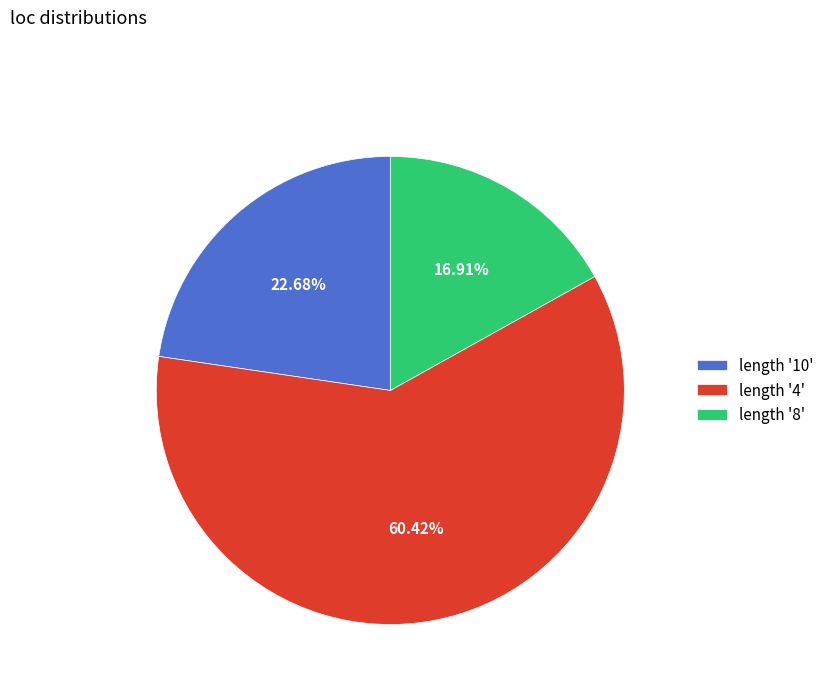

Rank the categories by value from highest to lowest.

length '4', length '10', length '8'